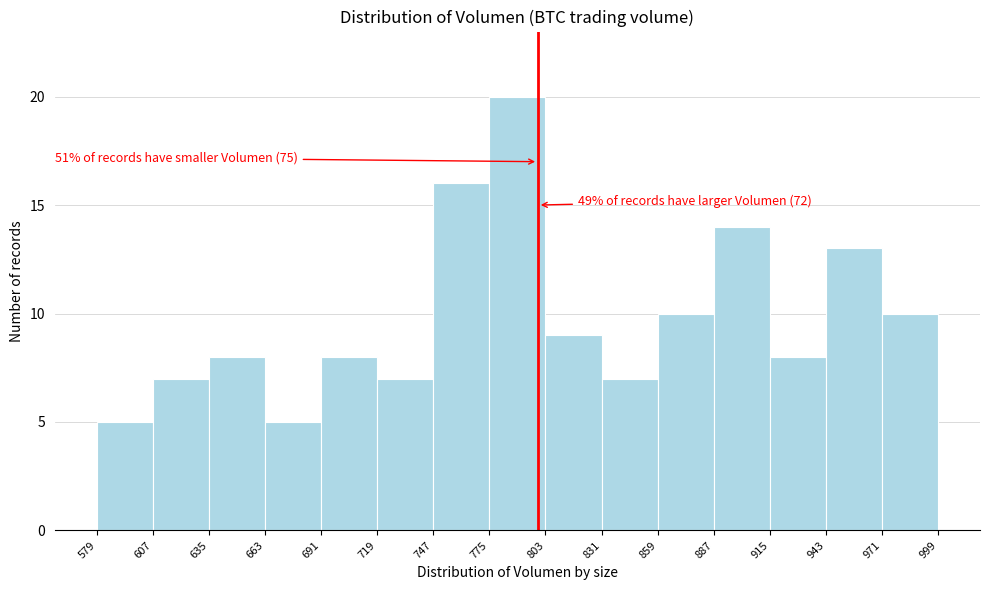

Which range on the x-axis has the tallest bar?

775 to 803